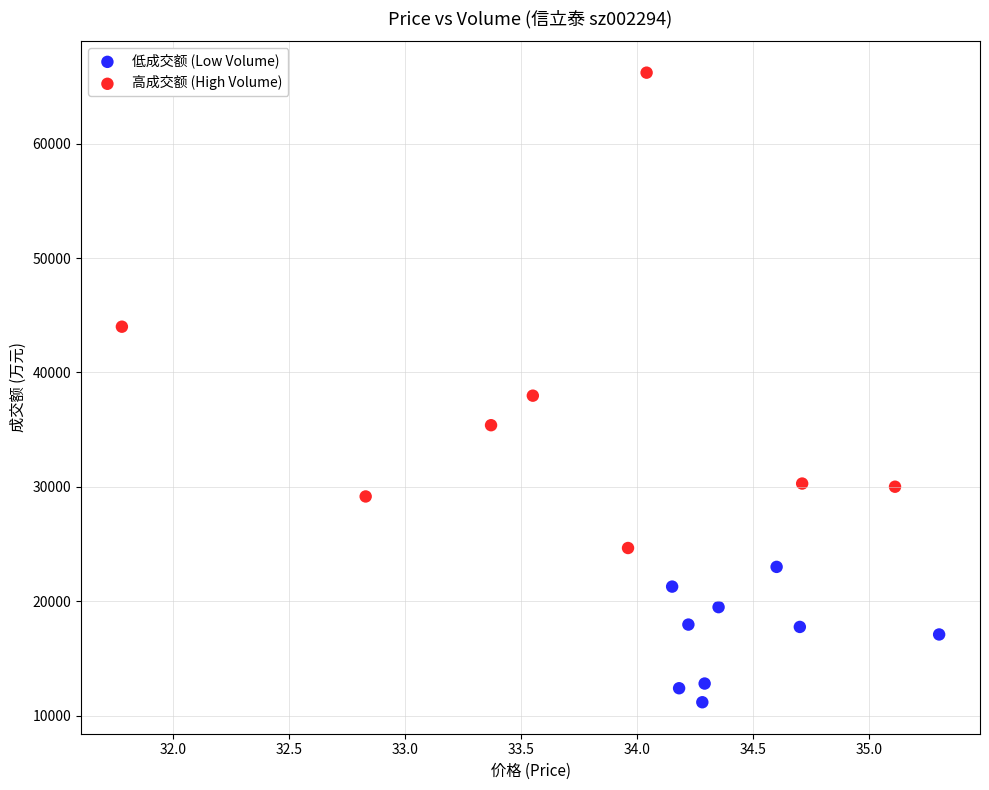

What are all the series names shown in the legend?

低成交额 (Low Volume), 高成交额 (High Volume)